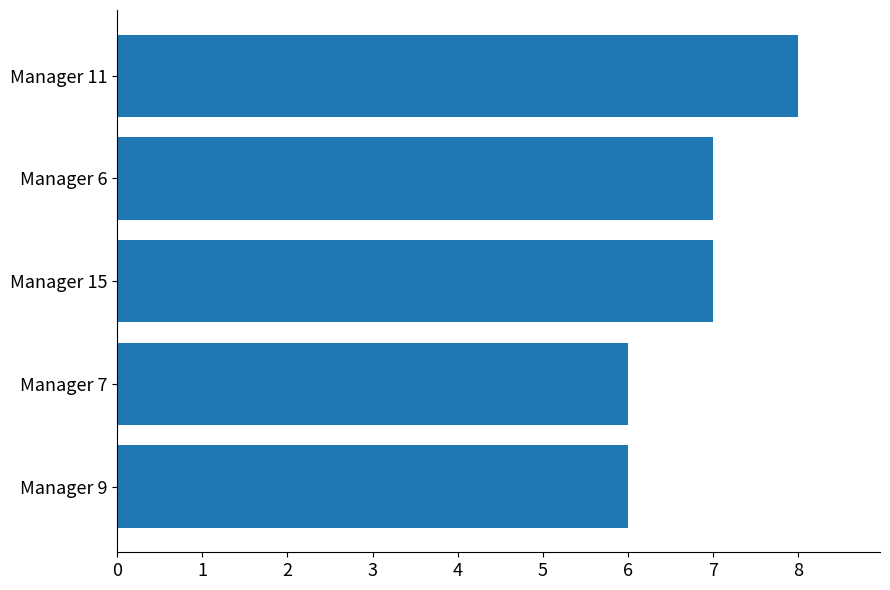

Is it true that the value at Manager 7 is 6?

True